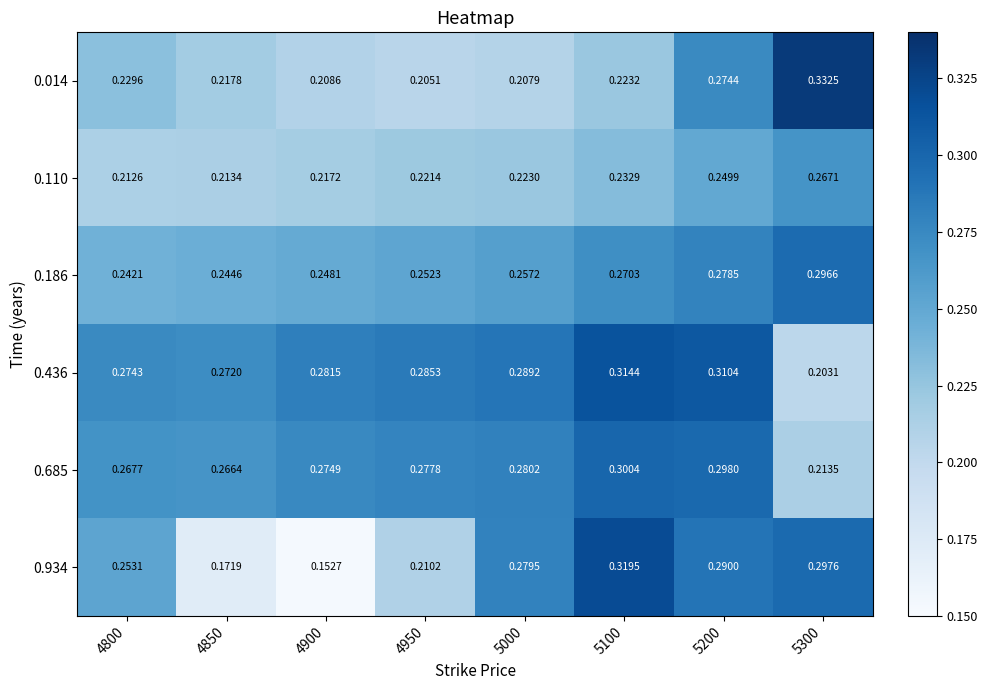

What is the spread (max minus min) of values at 5000?

0.1